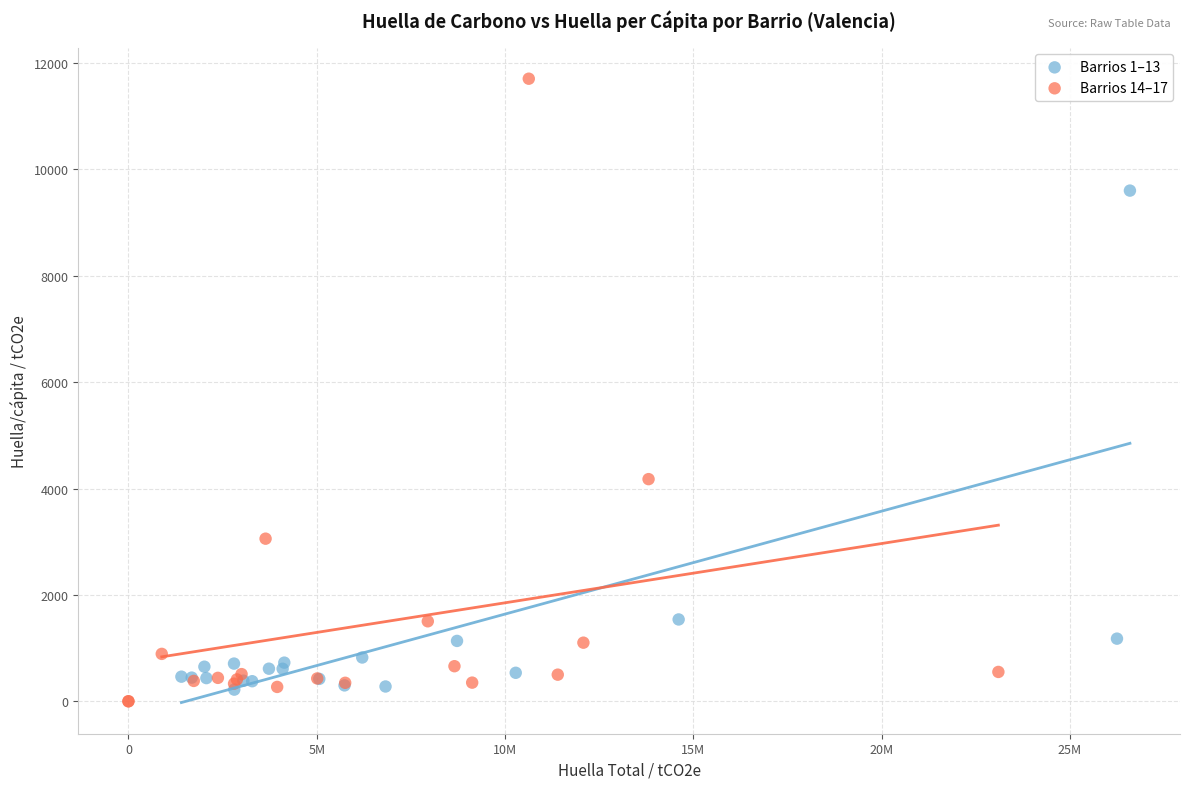

Which series contains the highest Y value?

Barrios 14–17